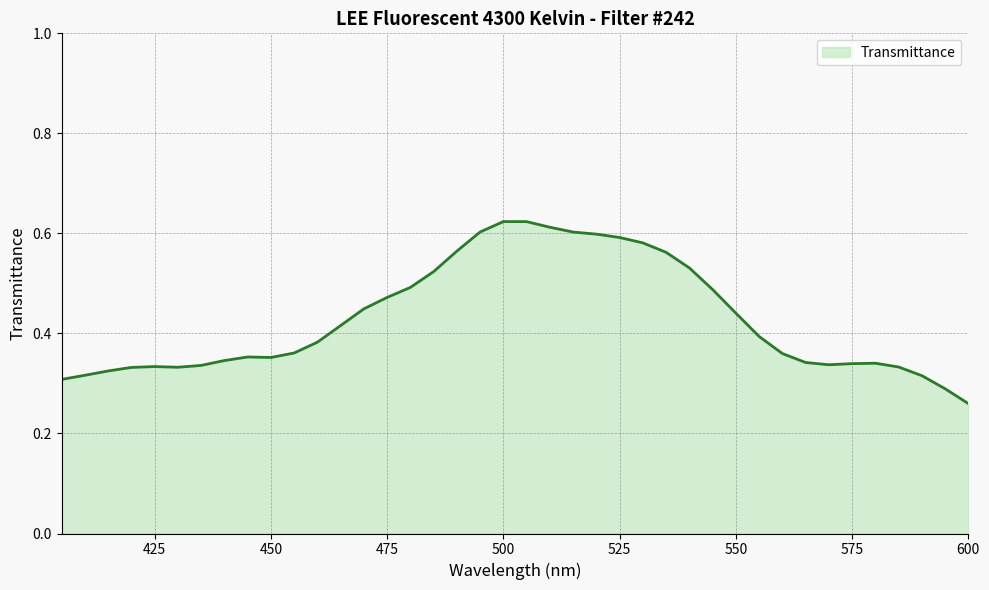

How many lines are shown in the chart?

1